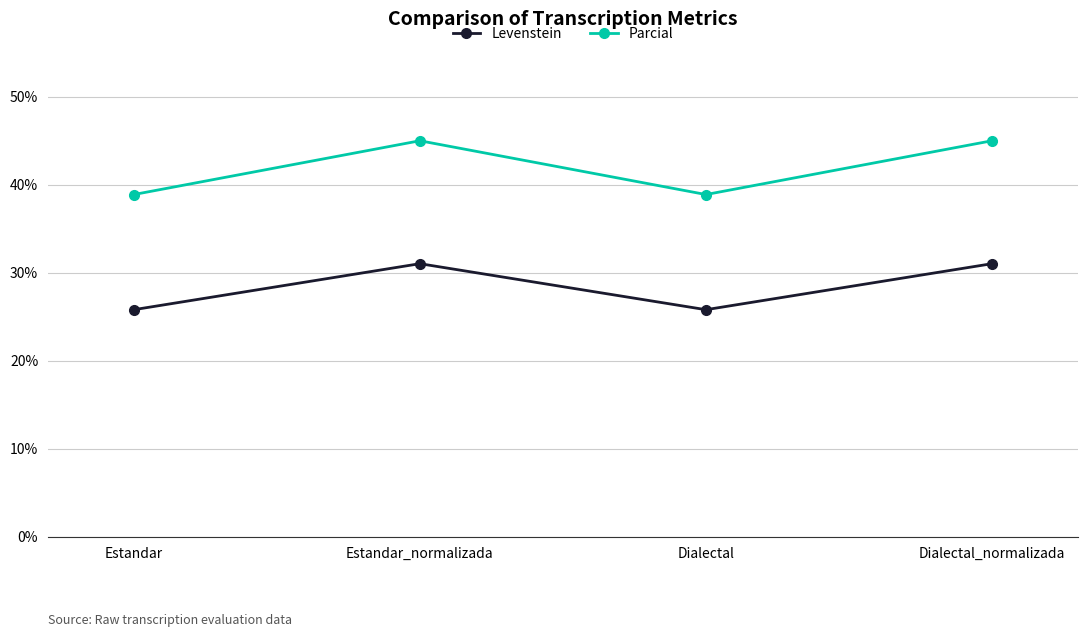

True or false: Parcial and Levenstein cross at least once.

False